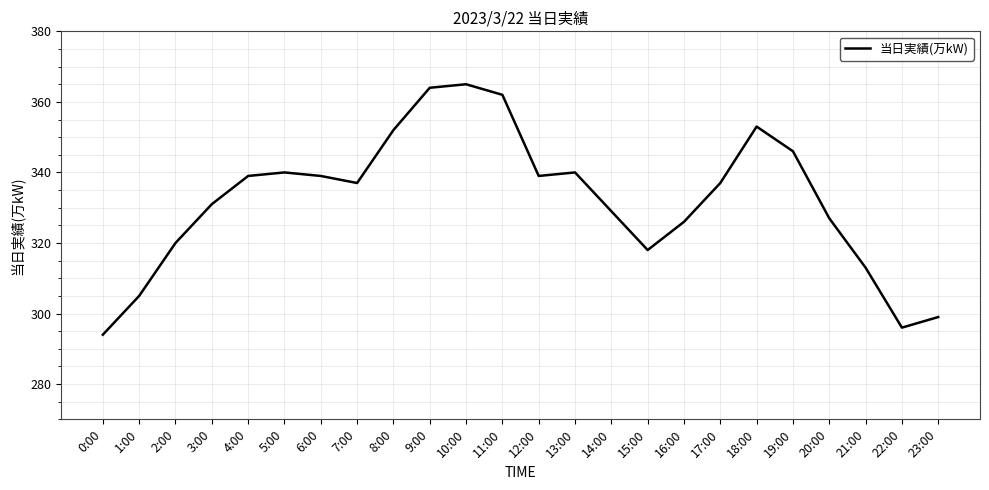

What is the difference between the maximum and minimum values?

71